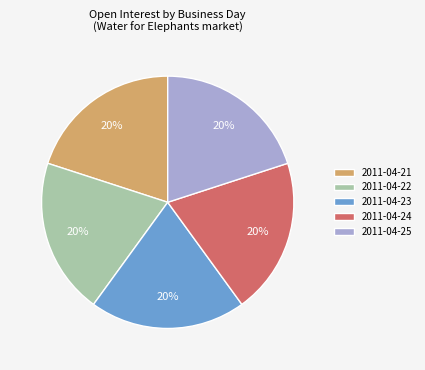

True or false: 2011-04-25 accounts for 1% of the total.

False